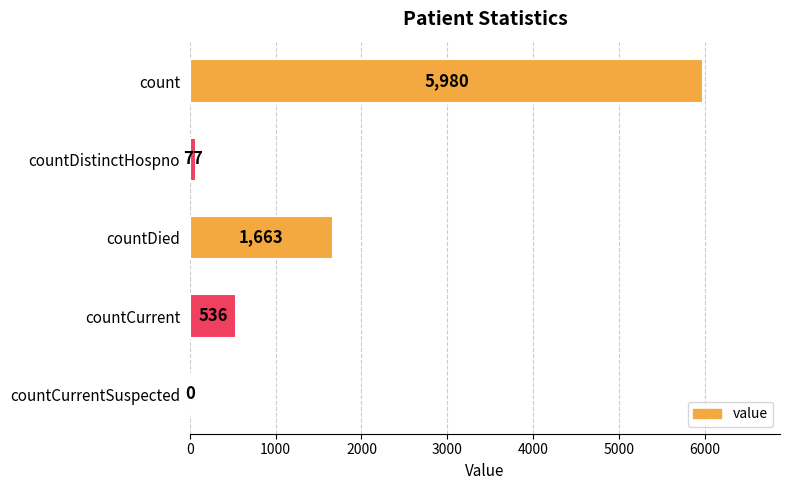

What is the approximate value at countDistinctHospno?

77